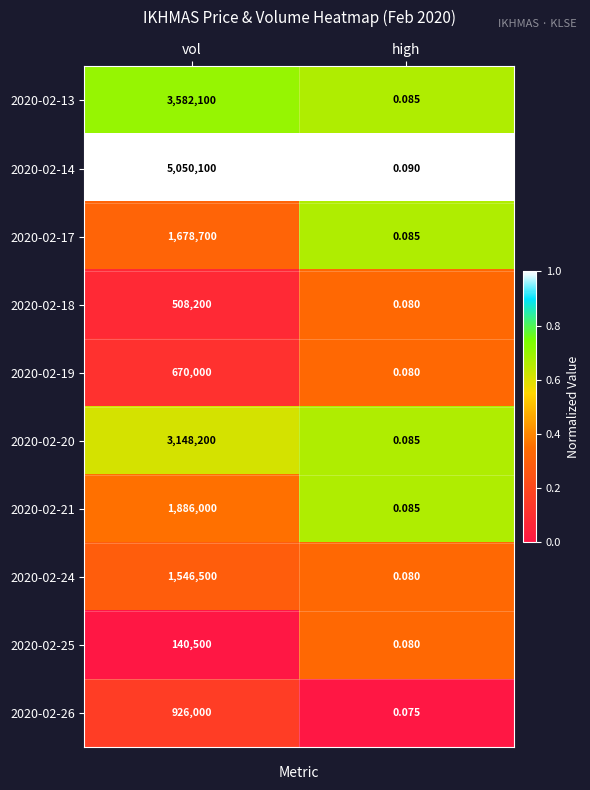

Which label corresponds to the smallest value in the chart?

high